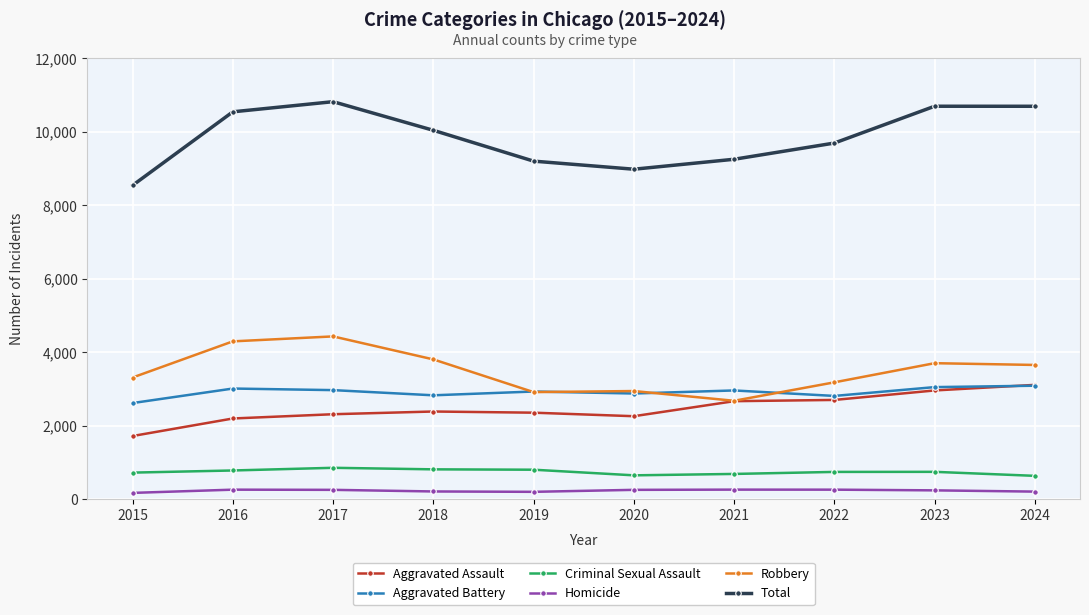

What is the spread (max minus min) of values at 2015?

8369